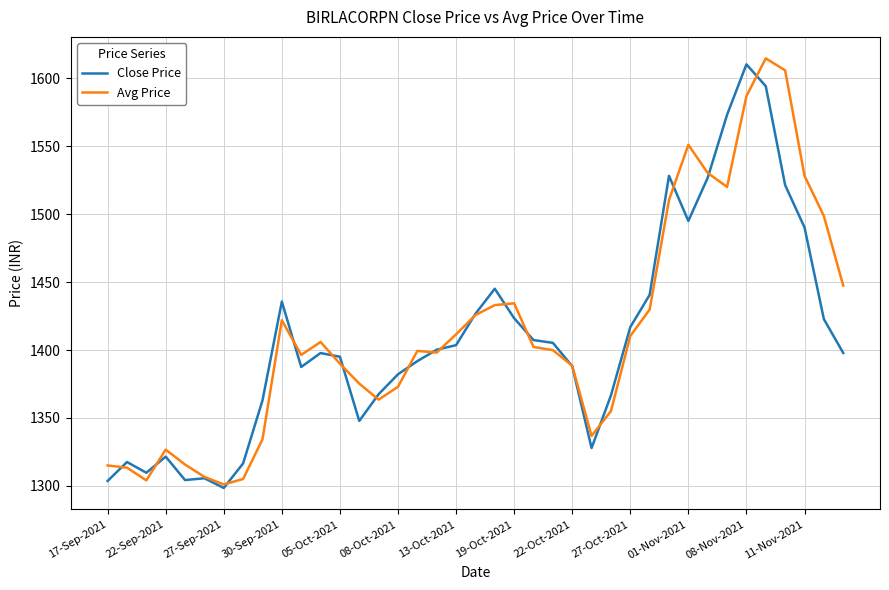

What is the minimum value for Close Price?

1298.5